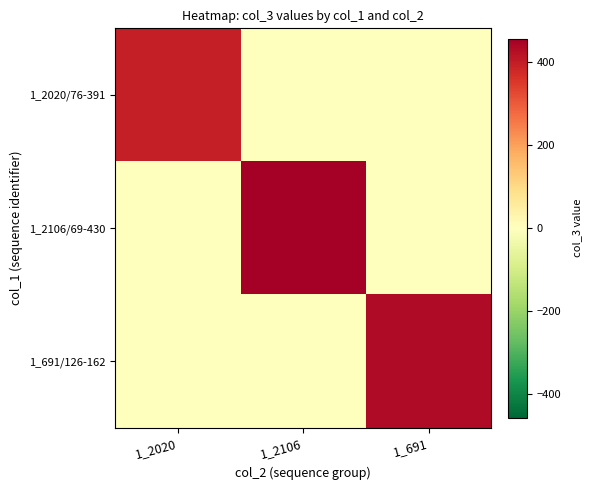

Which series has the widest spread of values?

1_2106/69-430